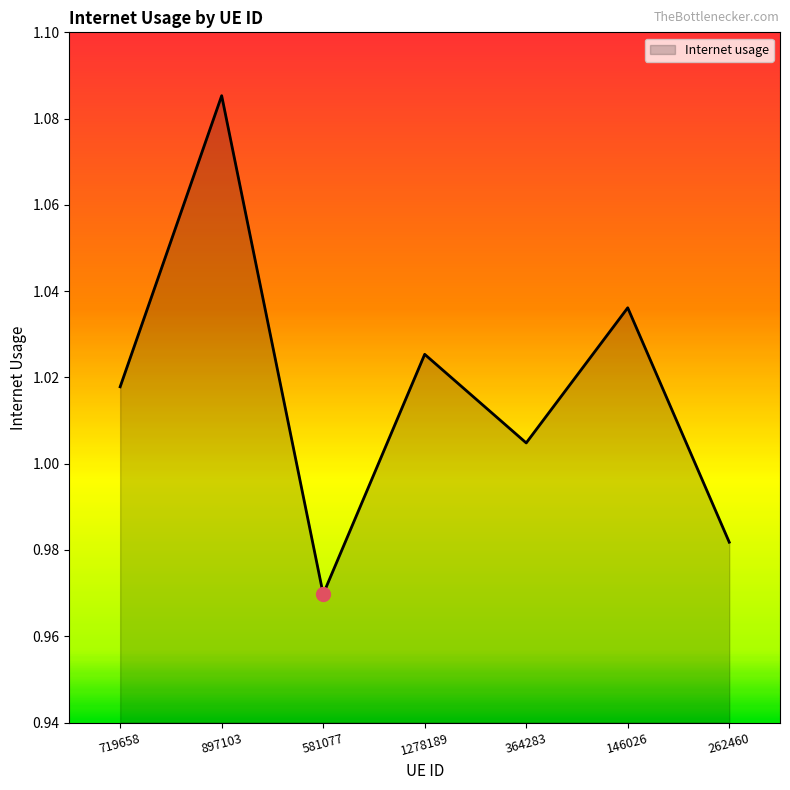

What is the change in value from 719658 to 897103?

+0.1